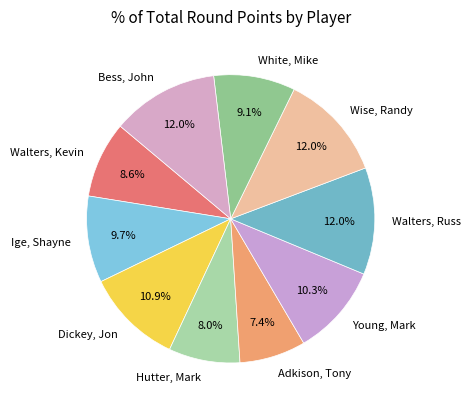

What percentage is the Walters, Kevin slice, to the nearest percent?

9%